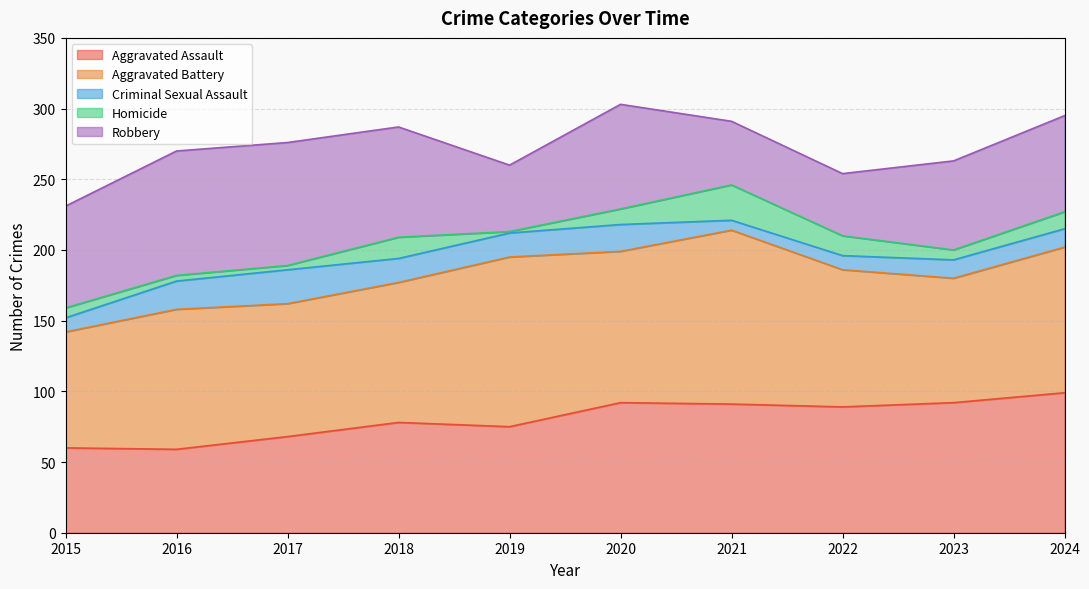

Does the chart display data point markers on the line(s)?

No